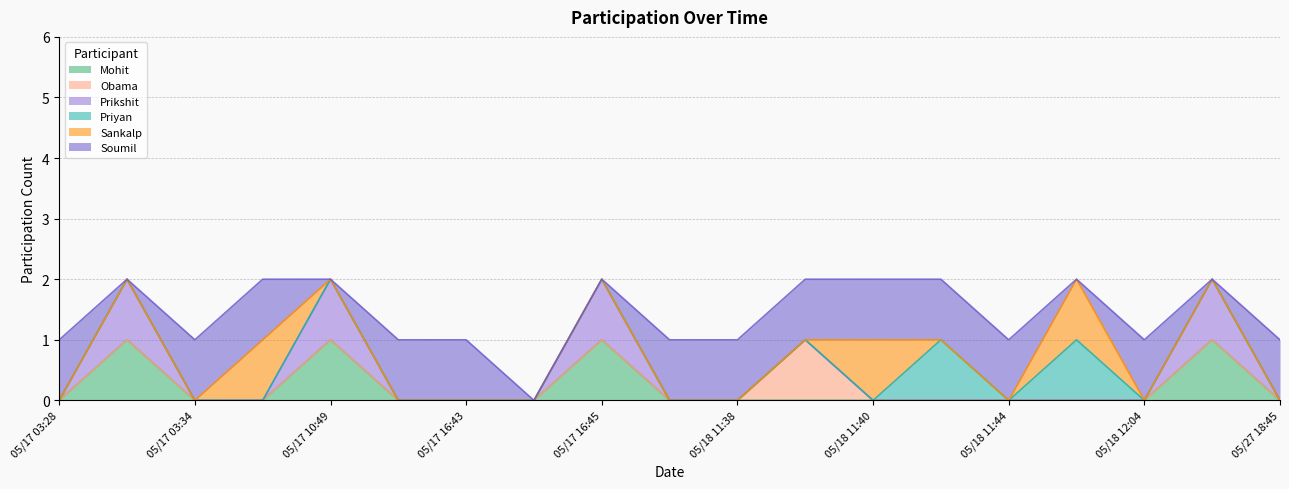

Is it true that Sankalp equals 0 at 05/17 03:32?

True